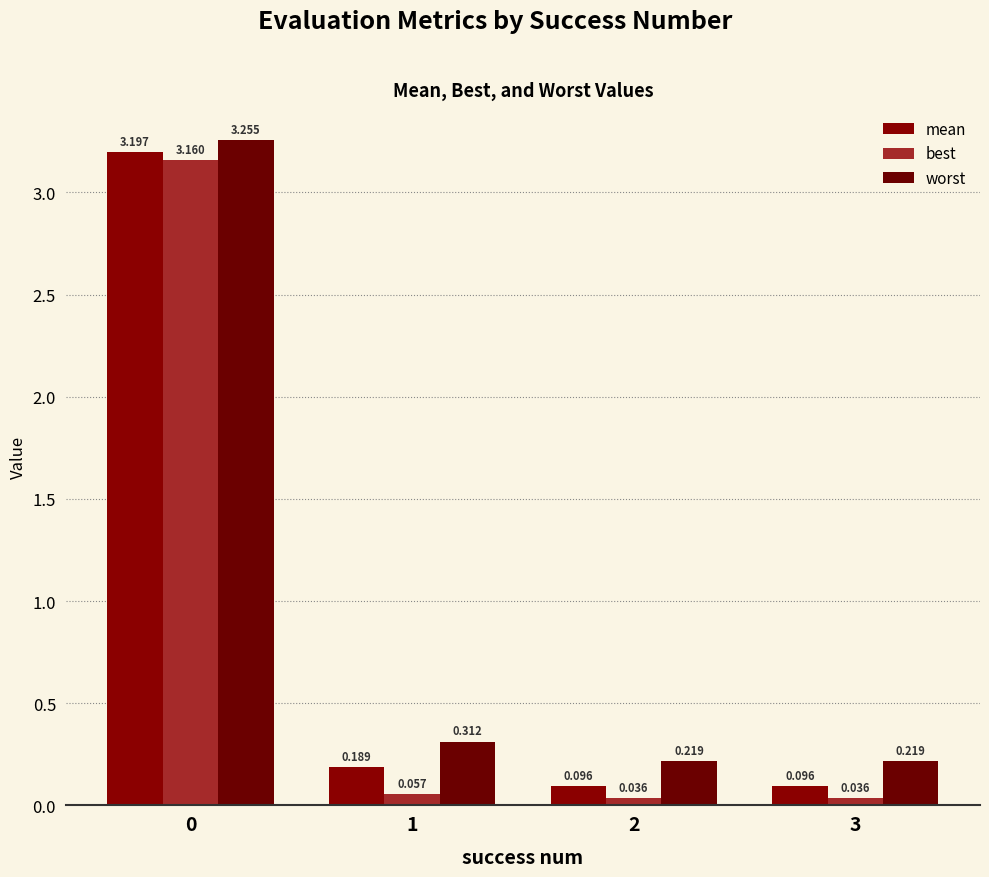

How many bars are there in each group?

3